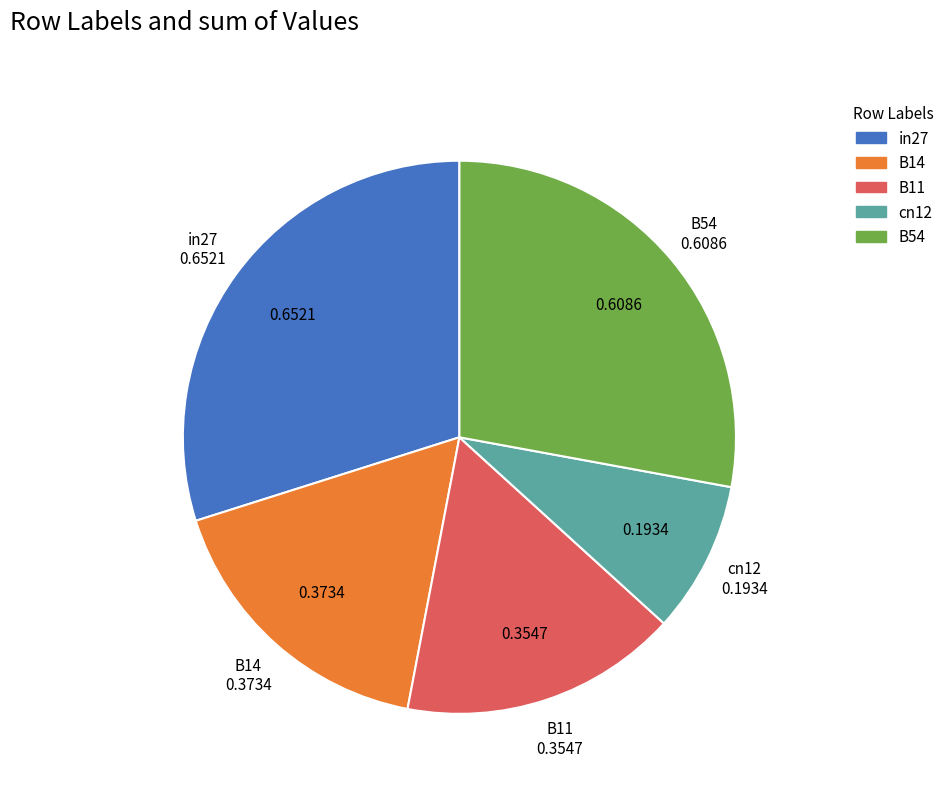

Rank the categories by value from lowest to highest.

cn12, B11, B14, B54, in27